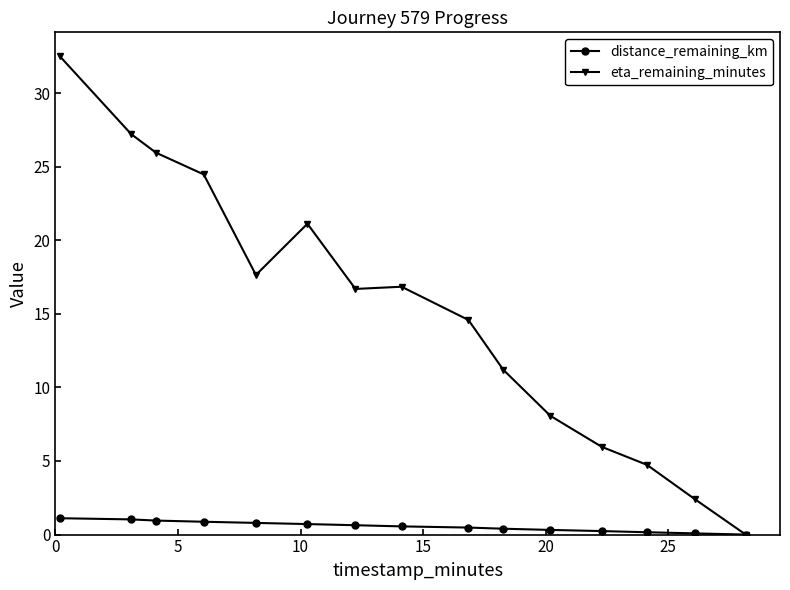

What is the value of the eta_remaining_minutes point at the 1st from the left?

32.5